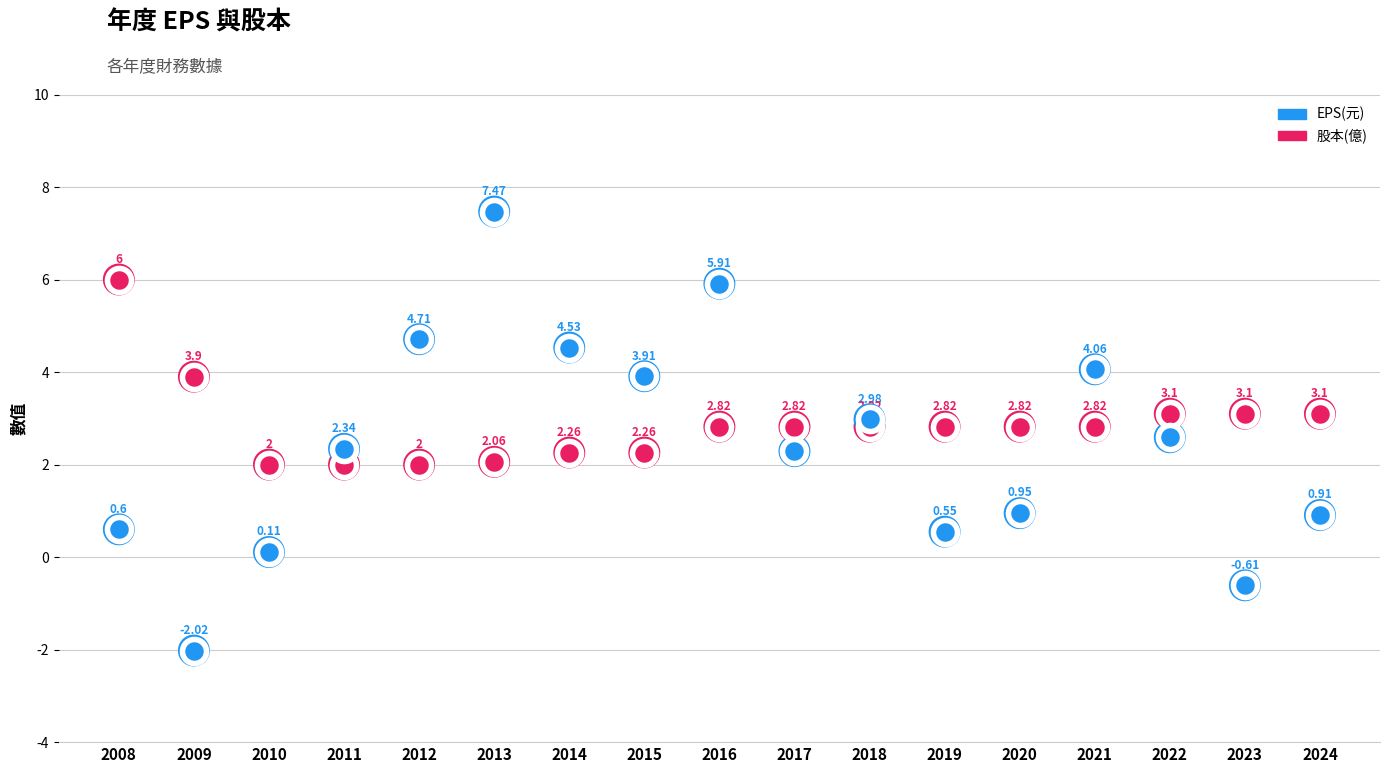

Which series has the widest spread of Y values?

EPS(元)